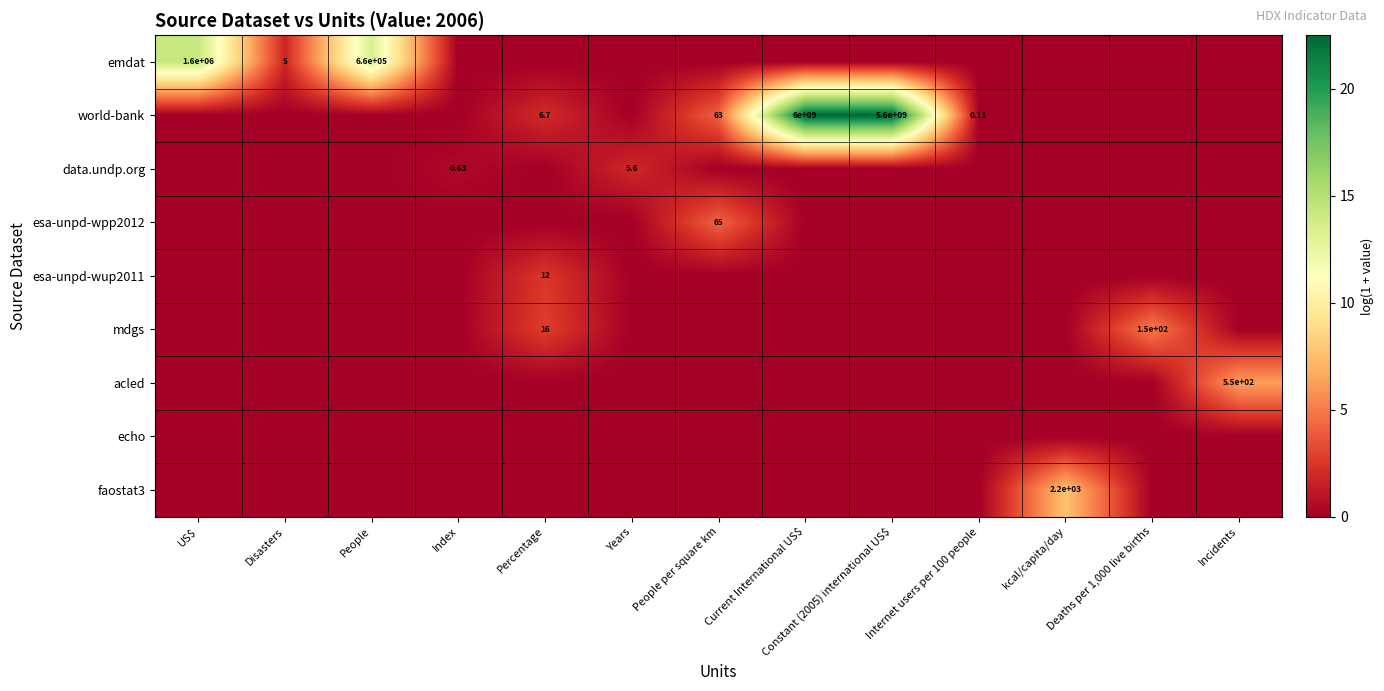

The value of mdgs at Incidents is 0.0. True or false?

True